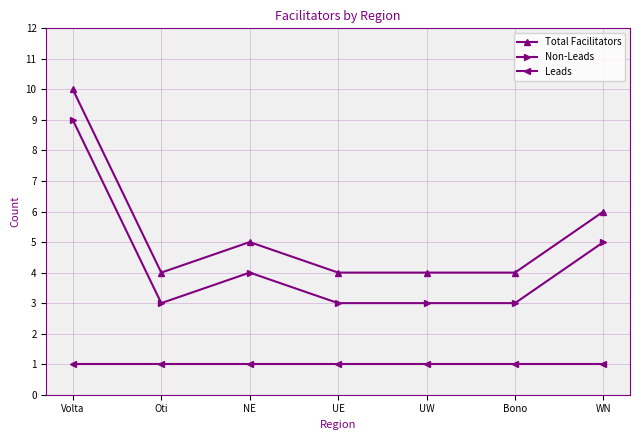

True or false: Total Facilitators and Non-Leads cross at least once.

False